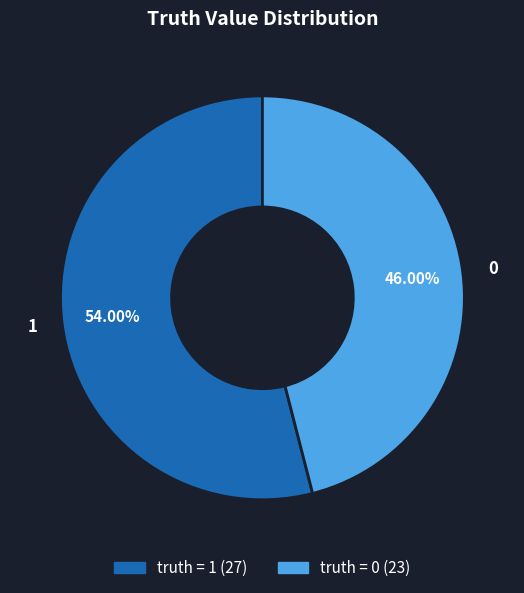

Does any single category account for the majority?

Yes